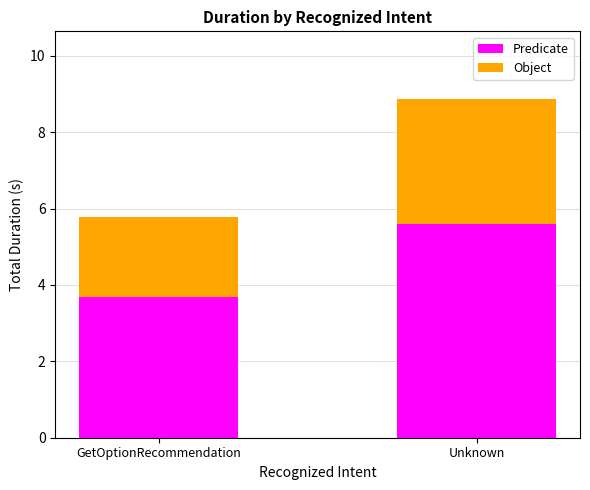

What is the difference between the Predicate values at GetOptionRecommendation and Unknown?

1.9